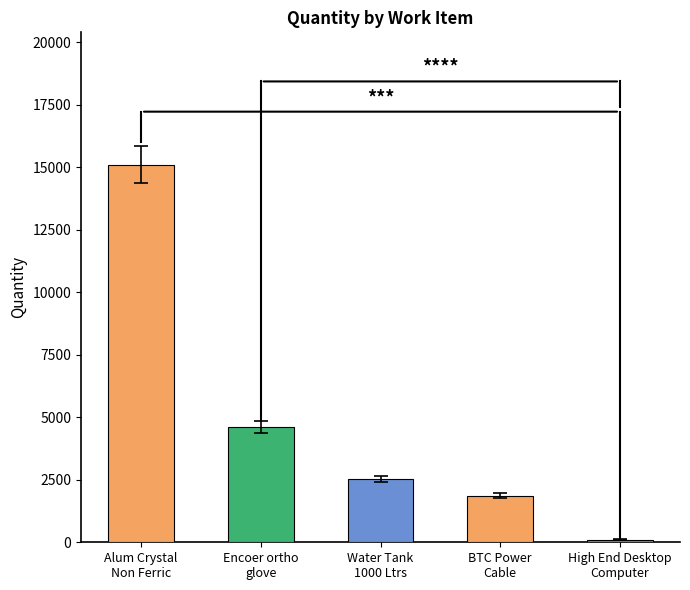

Approximately how many times larger is the value at Encoer ortho
glove compared to High End Desktop
Computer?

42.7